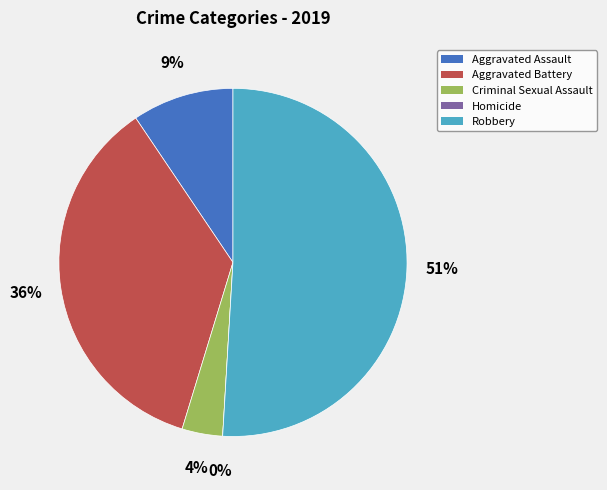

What is the total percentage of Criminal Sexual Assault and Aggravated Battery?

39.6%